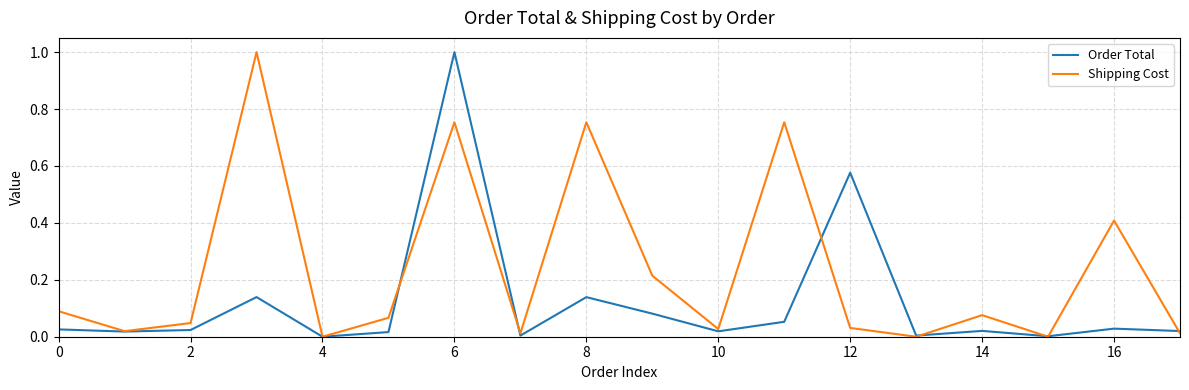

Which series has the largest total across all categories?

Shipping Cost